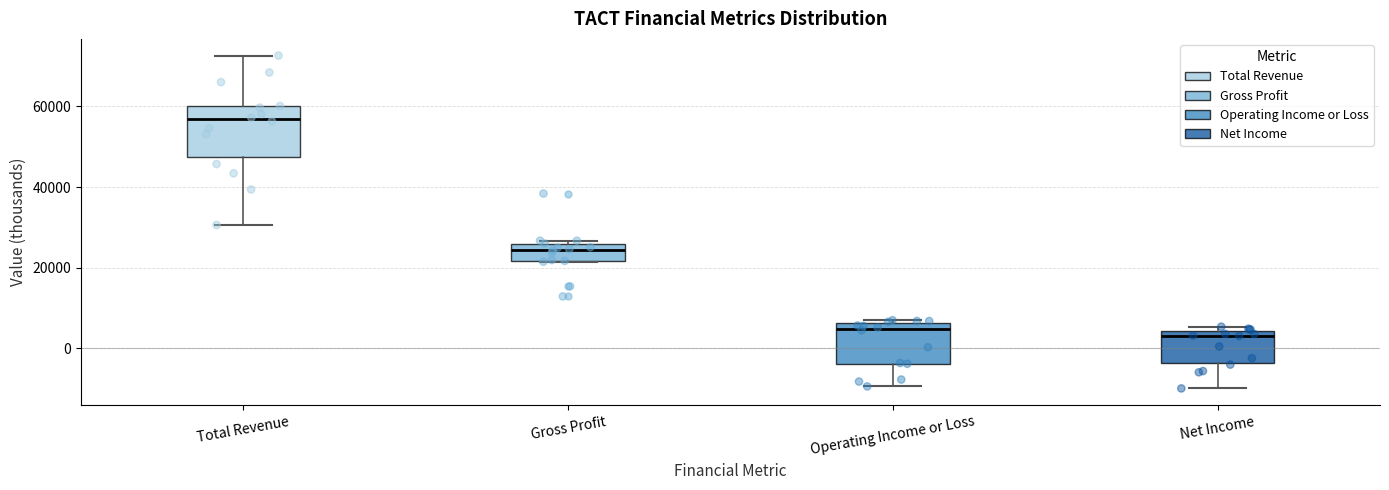

Where does the median line of the box for Operating Income or Loss sit on the y-axis? The values are not printed on the chart, so give them approximately, as read against the axis.

4000